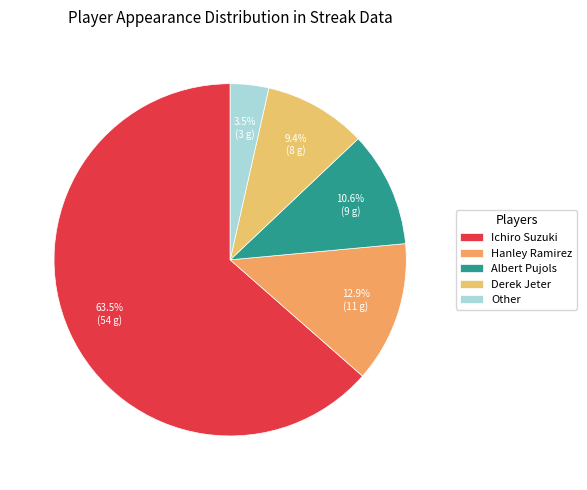

Rank the categories by value from highest to lowest.

Ichiro Suzuki, Hanley Ramirez, Albert Pujols, Derek Jeter, Other